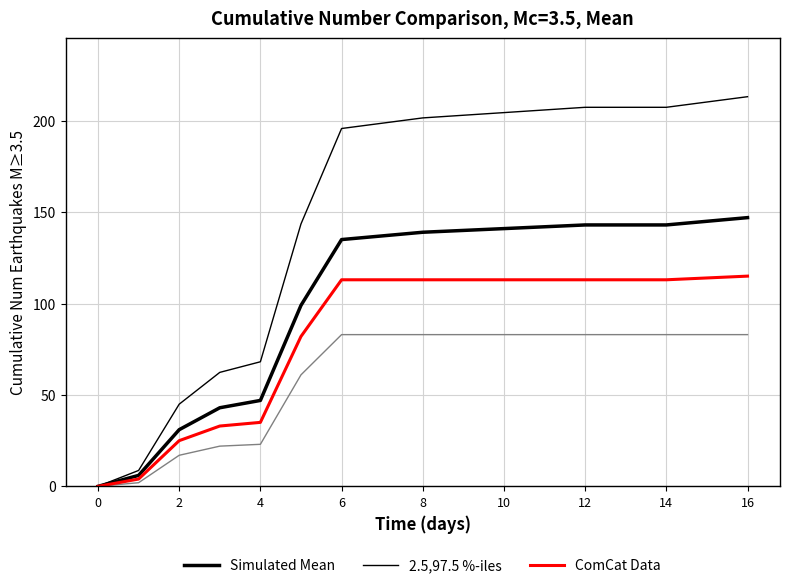

True or false: ComCat Data and Simulated Mean cross at least once.

False